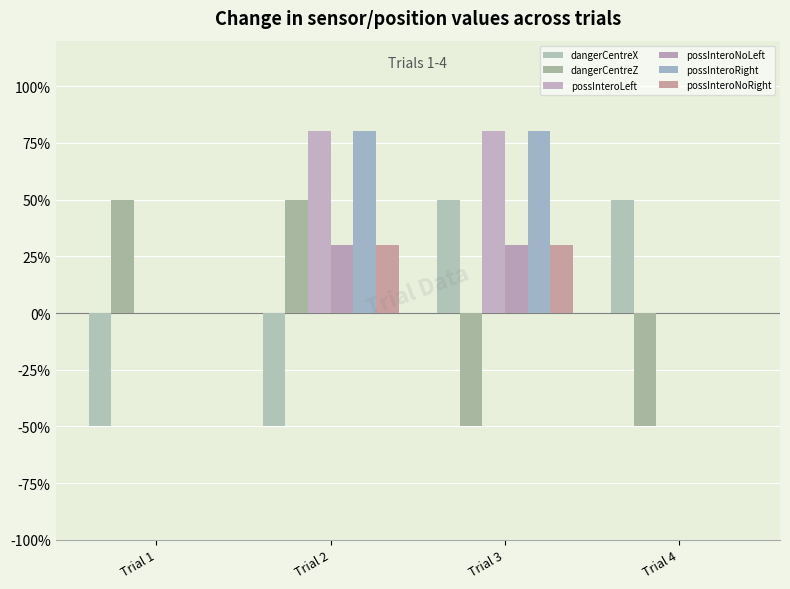

What is the value of the dangerCentreZ bar at the 1st from the left?

0.5